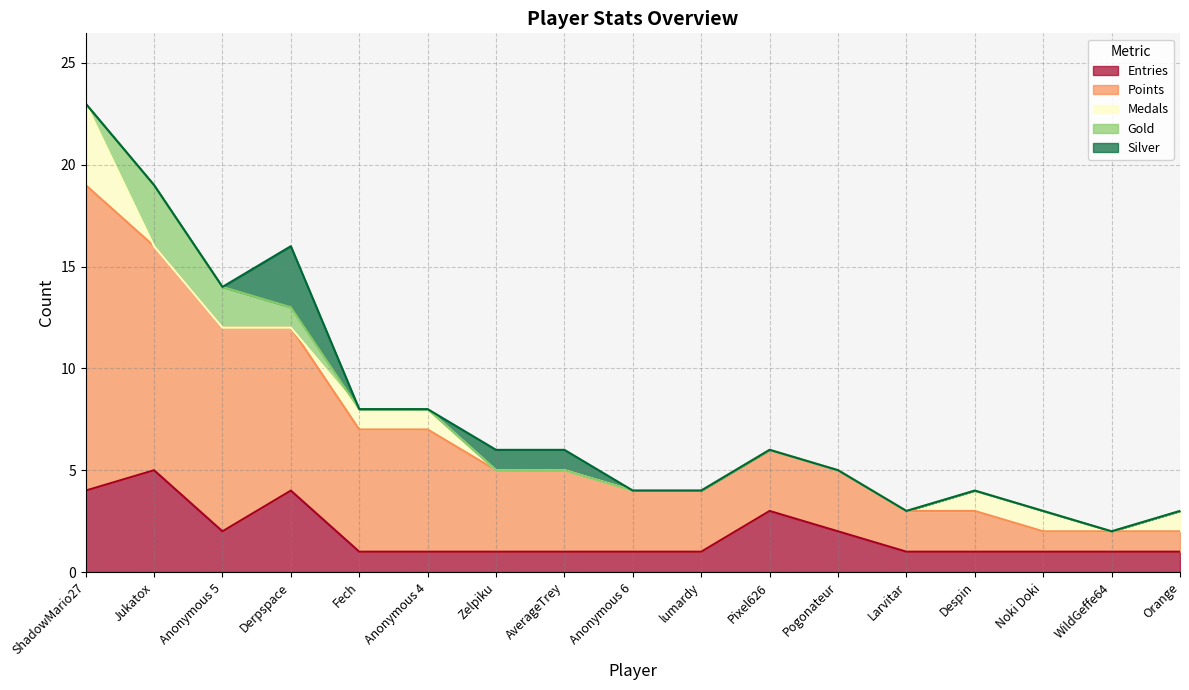

Which series has the widest spread of values?

Points